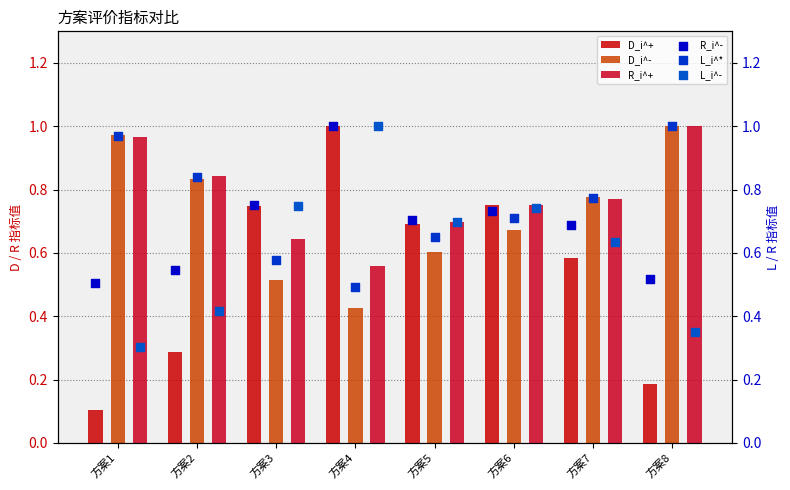

At how many categories does at least one series exceed 0?

8